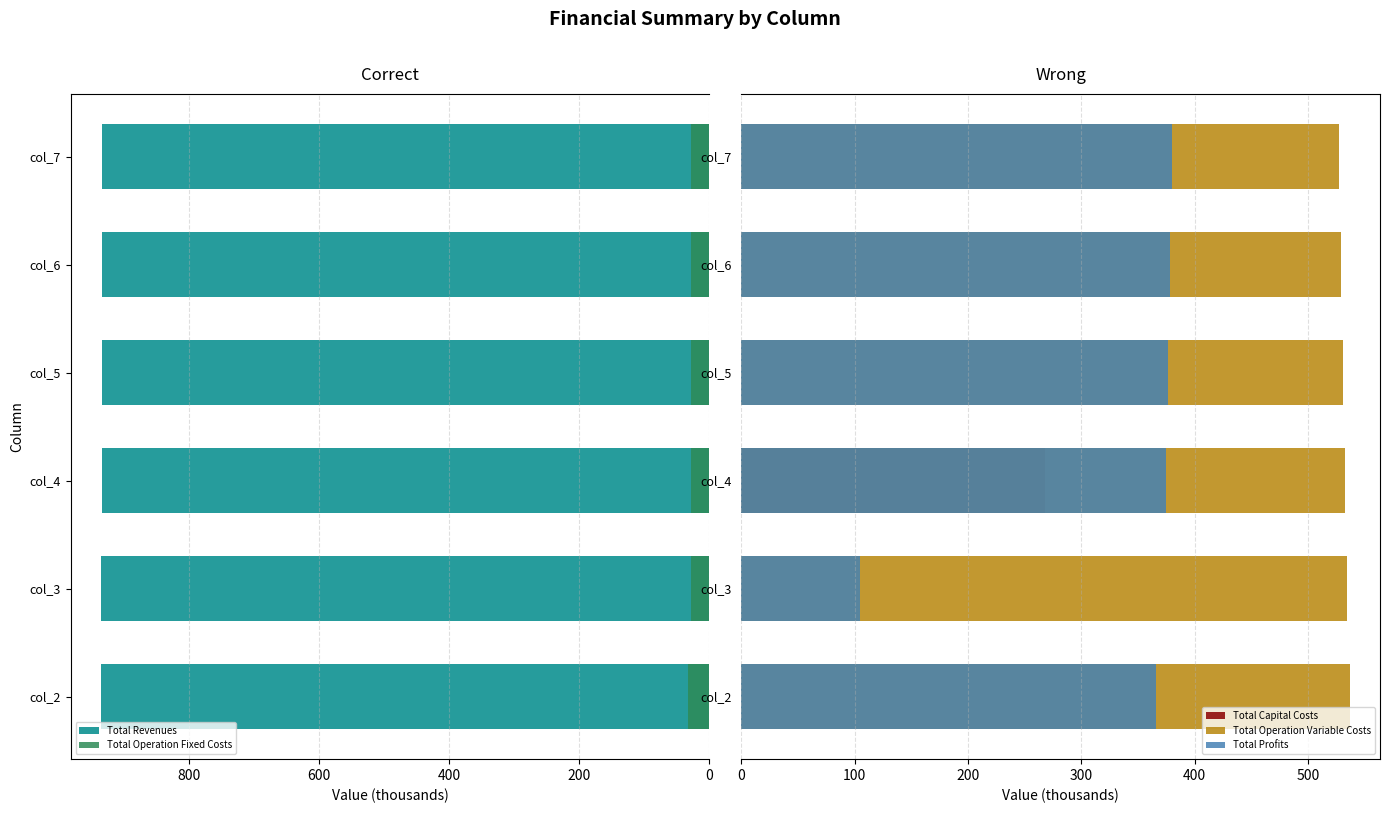

What is the total value across all series at col_5?

1870.3